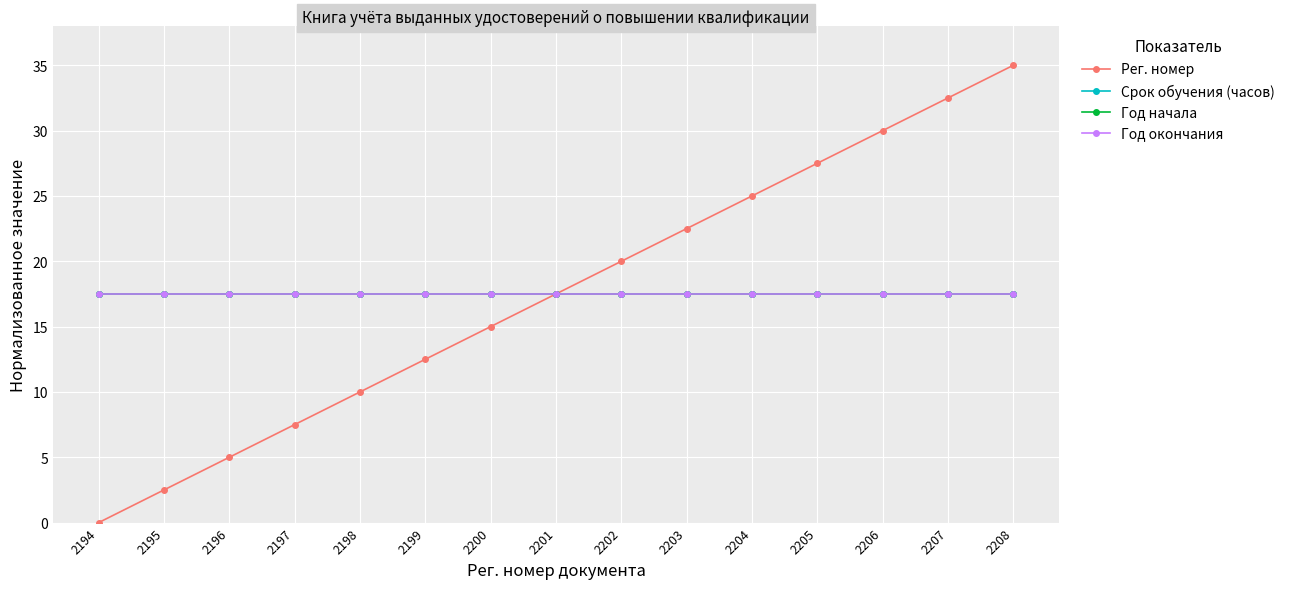

Is this an area chart (filled region under the line)?

No